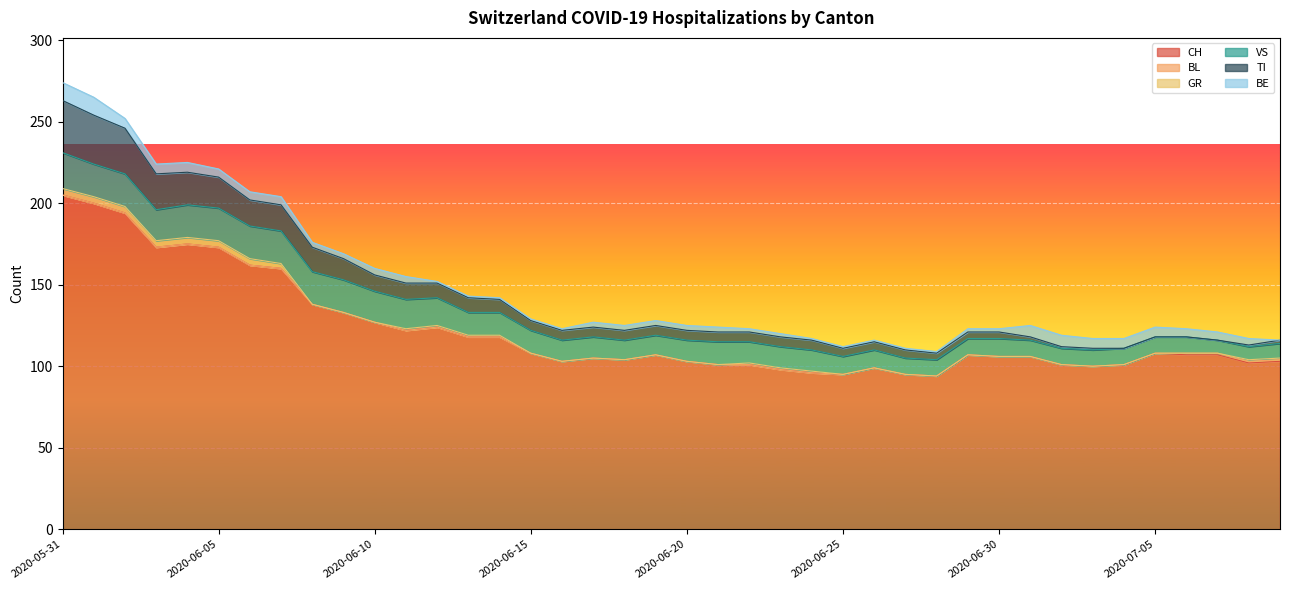

What is the difference between the maximum and minimum values in the BL series?

1